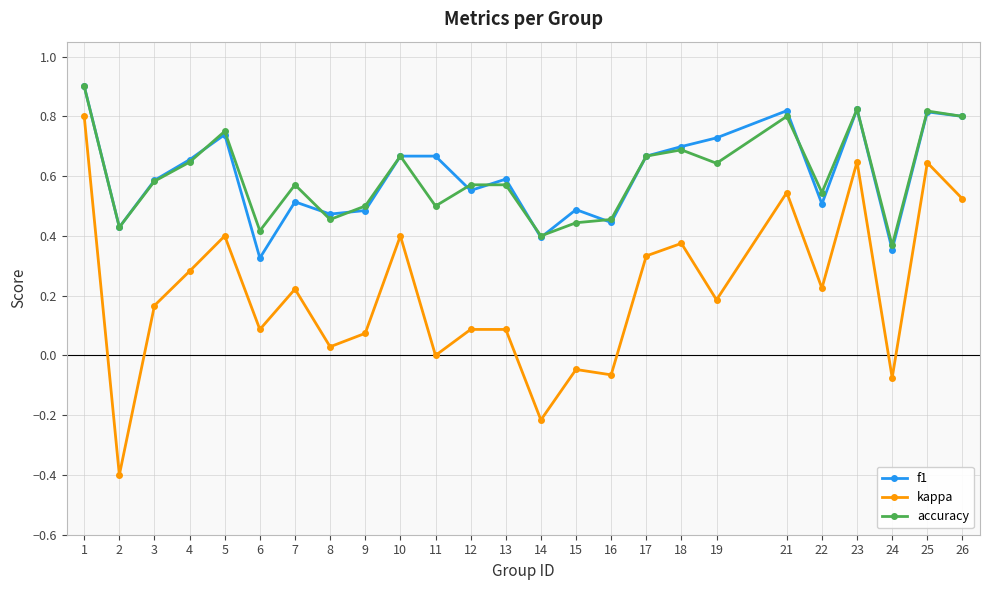

Which label corresponds to the largest value in the chart?

1